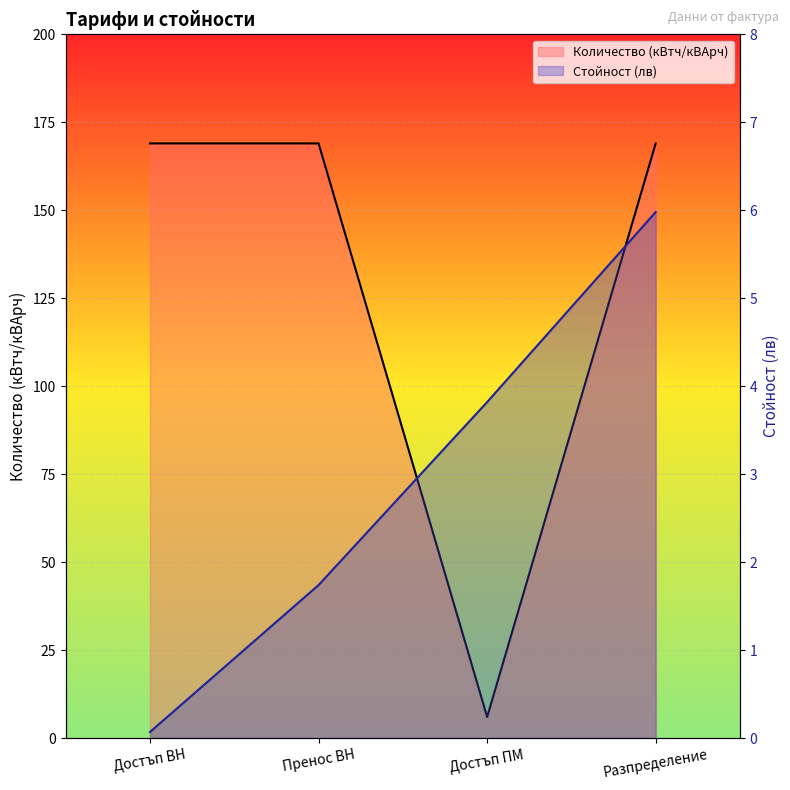

Count the Стойност (лв) values in the range 1 to 5.

2